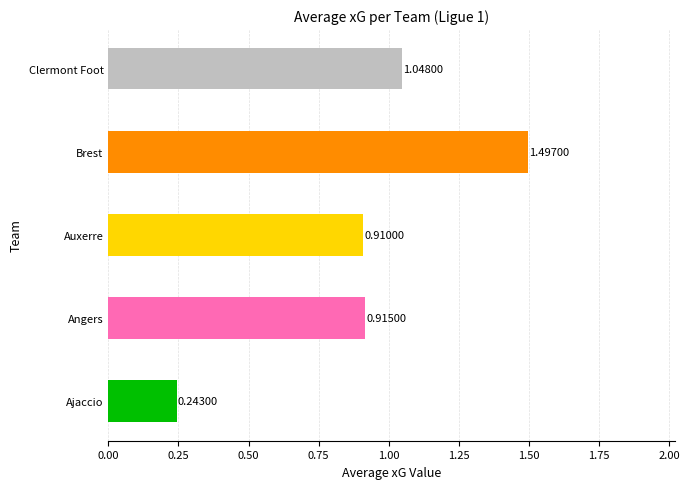

What is the sum of all values?

4.6